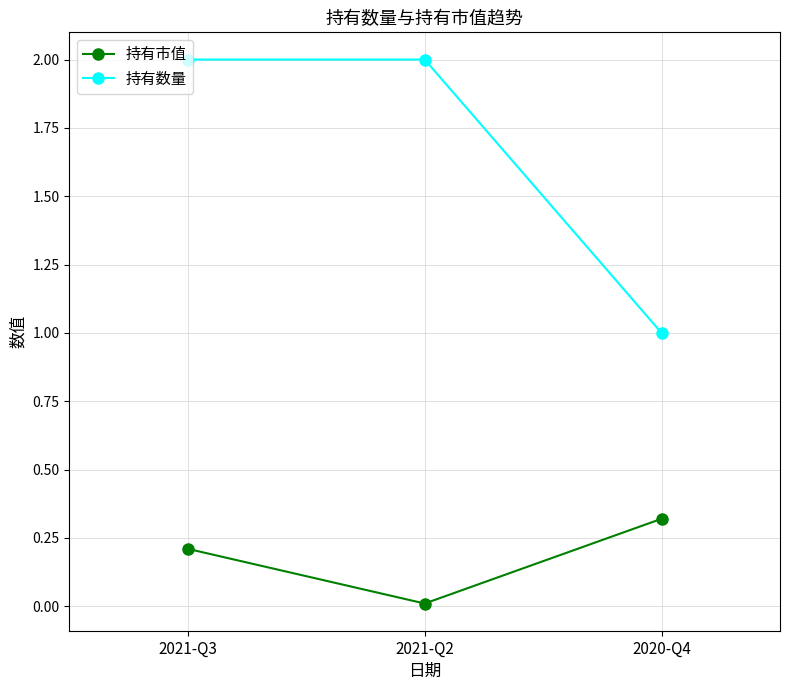

What are all the series names shown in the legend?

持有市值, 持有数量